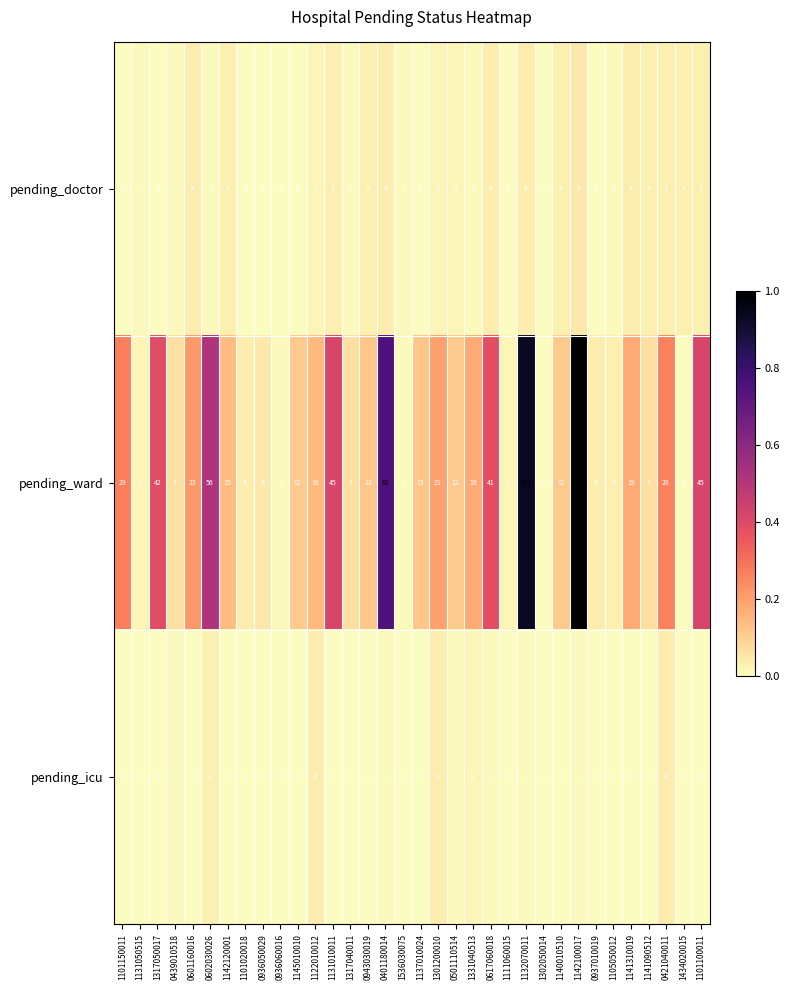

Is it true that pending_ward equals 7 at 0439010518?

True